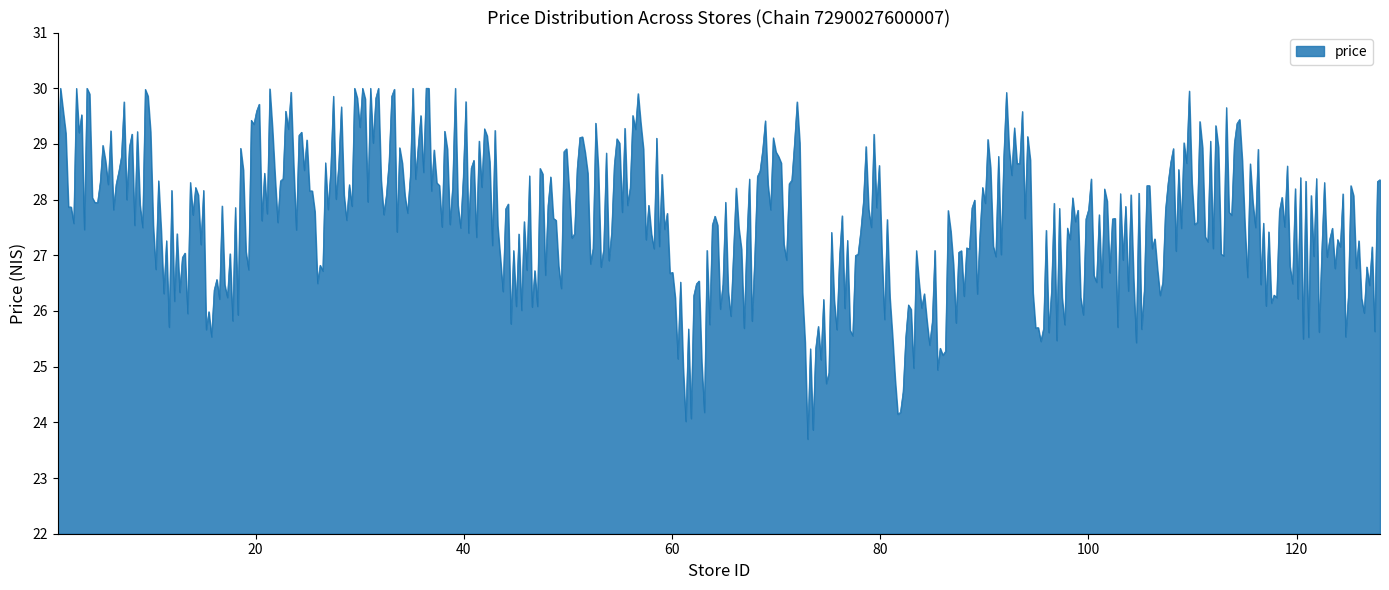

What is the smallest value displayed?

23.7